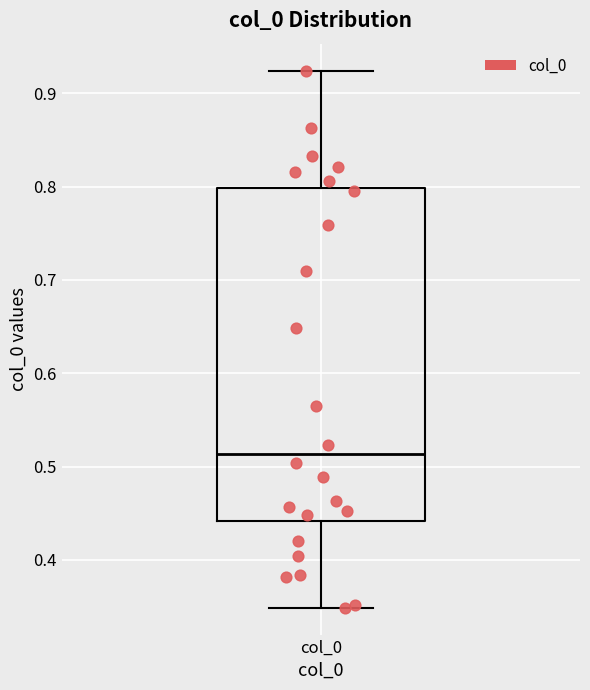

Read this box plot against the y-axis: the position of the median line, the range covered by the box, and the ends of both whiskers. The values are not printed on the chart, so give them approximately, as read against the axis.

median 0.51, box 0.44 to 0.80, whiskers 0.35 to 0.92